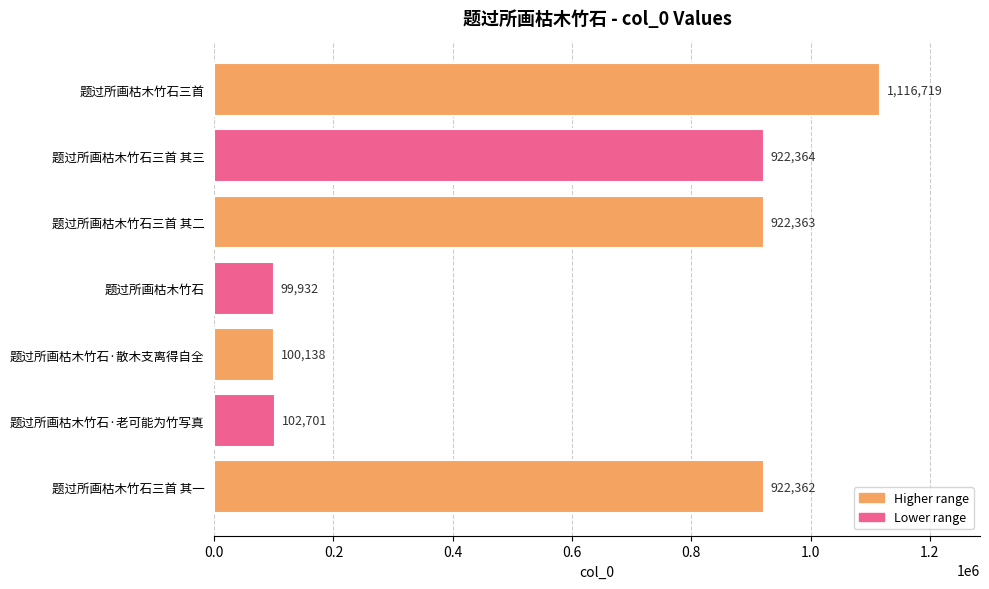

Reading bottom to top, list all the values displayed in this chart.

题过所画枯木竹石三首 其一=922362	题过所画枯木竹石·老可能为竹写真=102701	题过所画枯木竹石·散木支离得自全=100138	题过所画枯木竹石=99932	题过所画枯木竹石三首 其二=922363	题过所画枯木竹石三首 其三=922364	题过所画枯木竹石三首=1116719